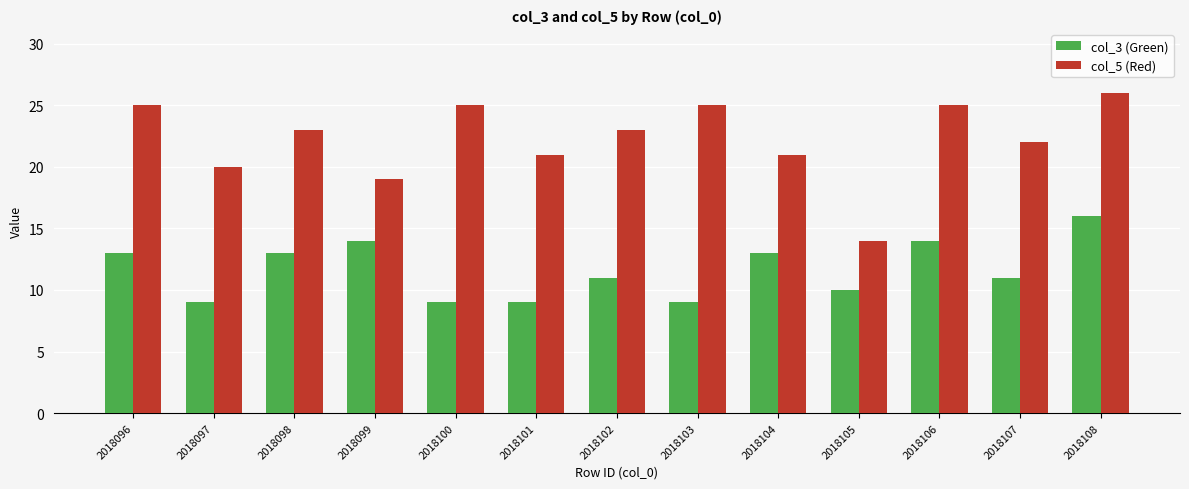

Reading left to right, extract all data points from this chart.

col_3 (Green): 13	9	13	14	9	9	11	9	13	10	14	11	16
col_5 (Red): 25	20	23	19	25	21	23	25	21	14	25	22	26